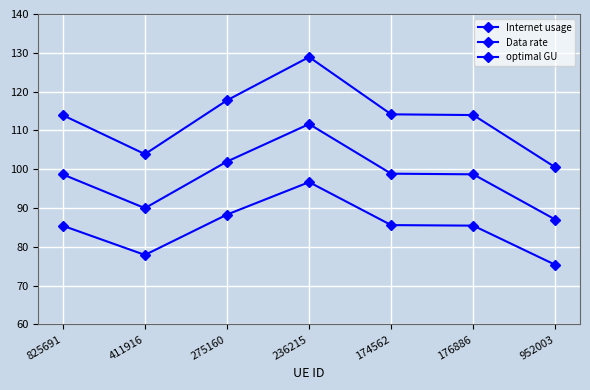

The value of Internet usage at 174562 is 114.1. True or false?

True